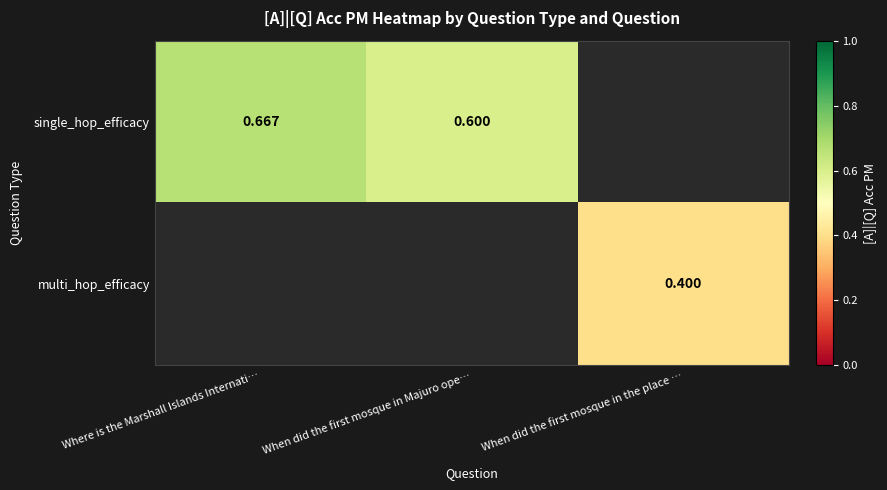

Is the value of multi_hop_efficacy at When did the first mosque in the place … greater than the value of single_hop_efficacy at Where is the Marshall Islands Internati…?

No